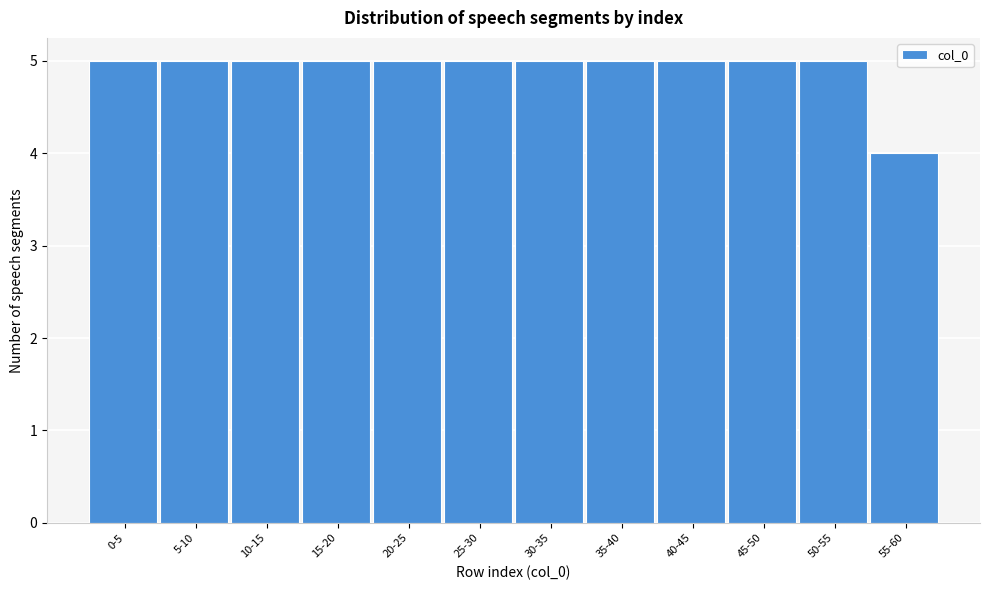

Reading left to right, what are all the values shown in this chart?

0-5=5	5-10=5	10-15=5	15-20=5	20-25=5	25-30=5	30-35=5	35-40=5	40-45=5	45-50=5	50-55=5	55-60=4